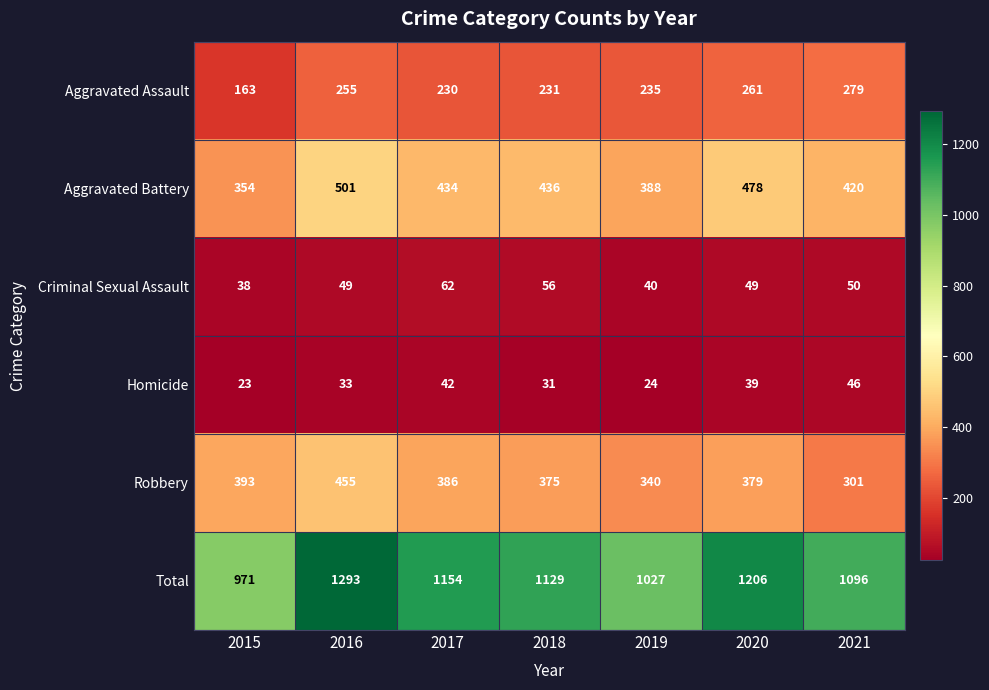

Which series has the widest spread of values?

Total